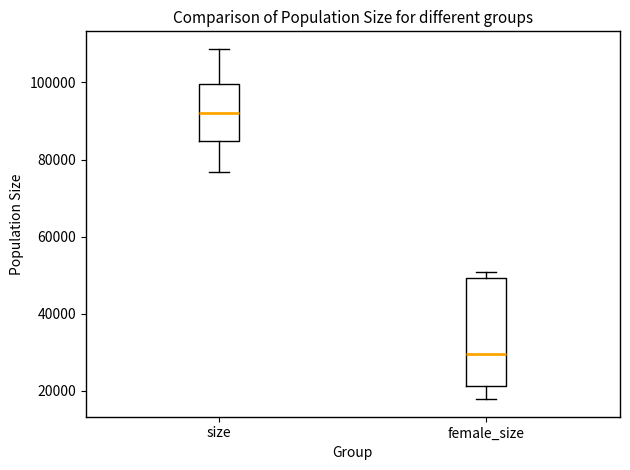

Where is the lower edge of the box for female_size on the y-axis? The values are not printed on the chart, so give them approximately, as read against the axis.

22000